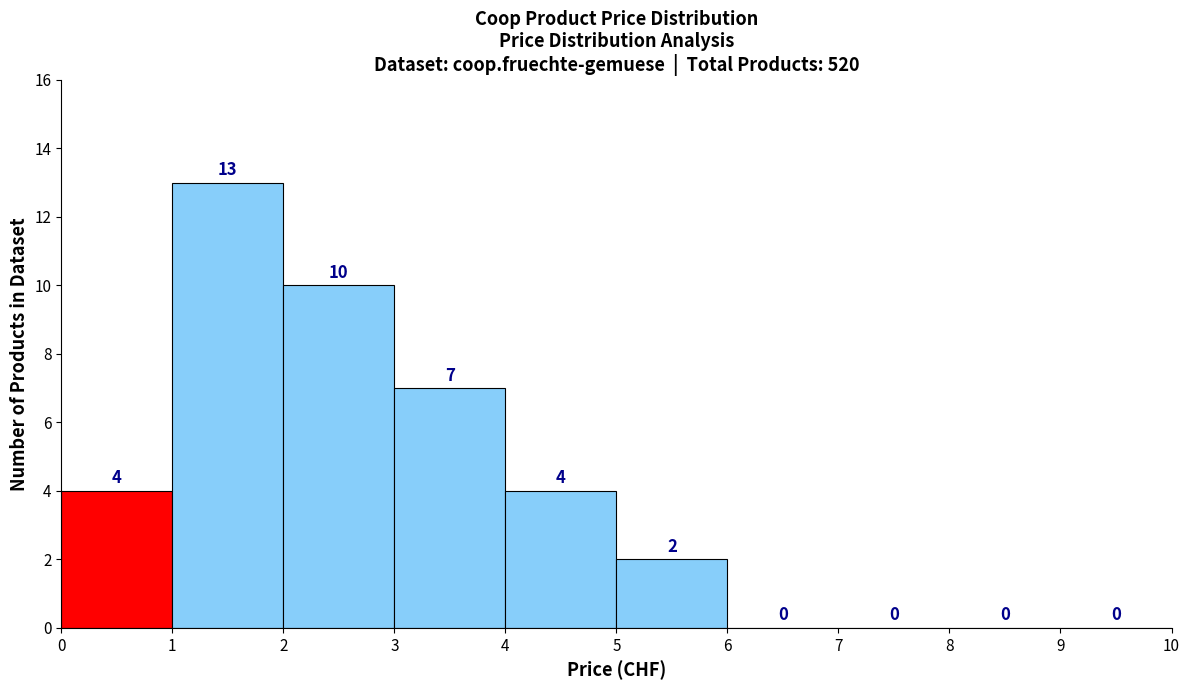

Reading left to right, transcribe this chart: for each bar, give the range it covers on the x-axis and its height.

0 to 1: 4
1 to 2: 13
2 to 3: 10
3 to 4: 7
4 to 5: 4
5 to 6: 2
6 to 7: 0
7 to 8: 0
8 to 9: 0
9 to 10: 0